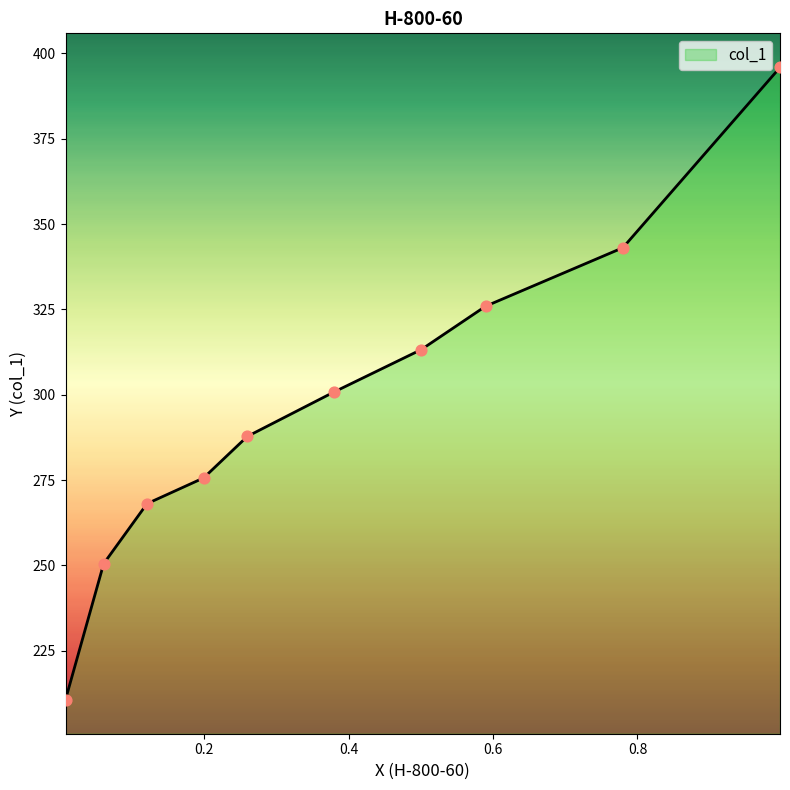

Approximately how many times larger is the value at 0.1207 compared to 0.0606?

1.1